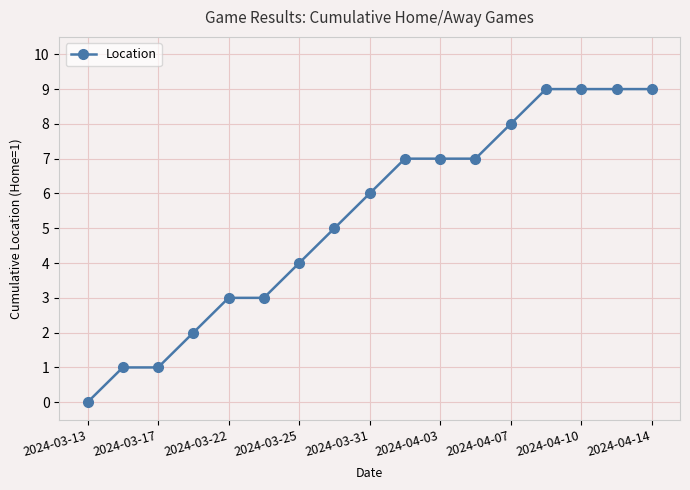

What is the sum of all values?

90